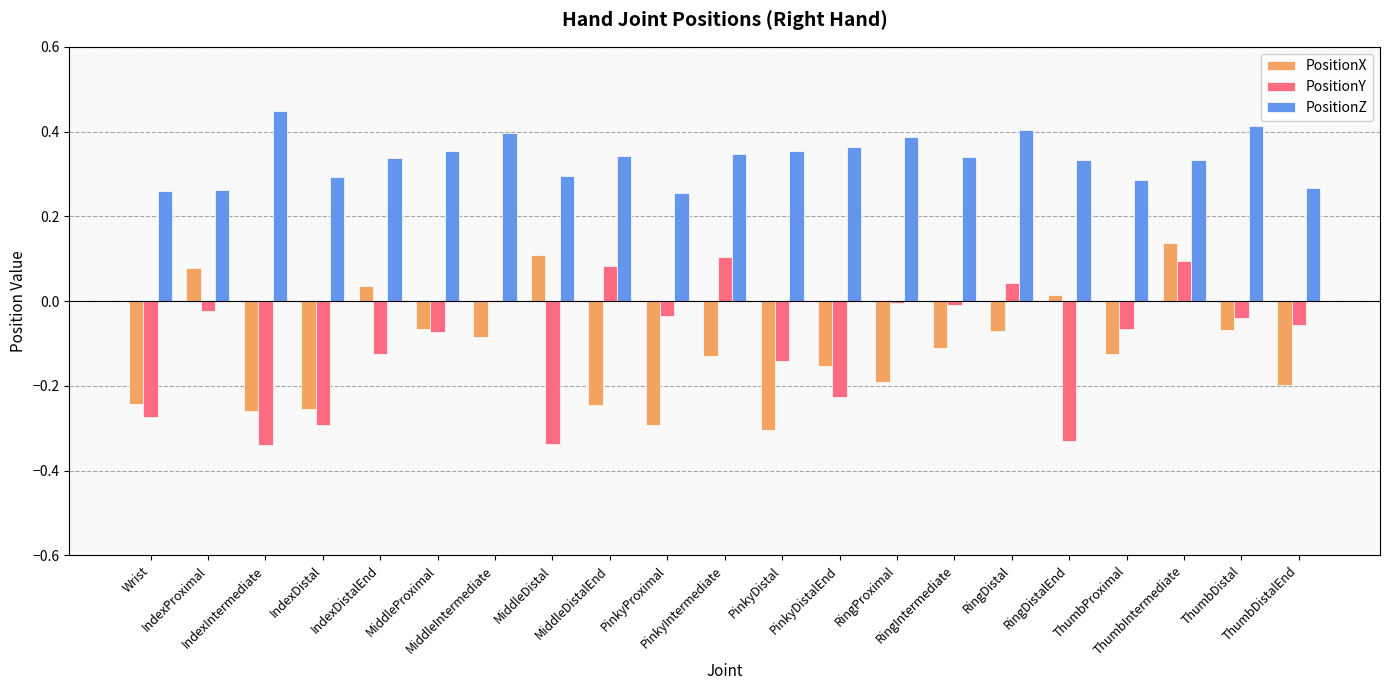

What is the spread (max minus min) of values at MiddleDistalEnd?

0.6